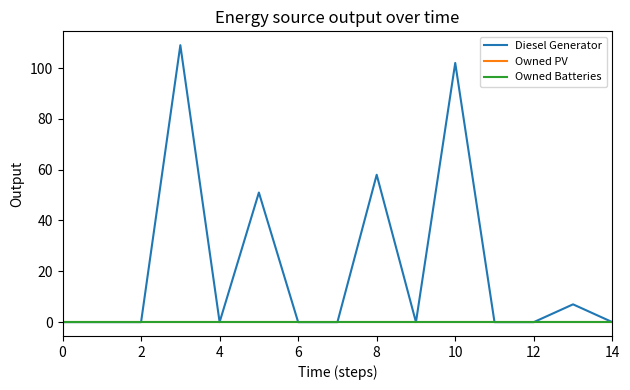

Does the chart have visible grid lines?

No